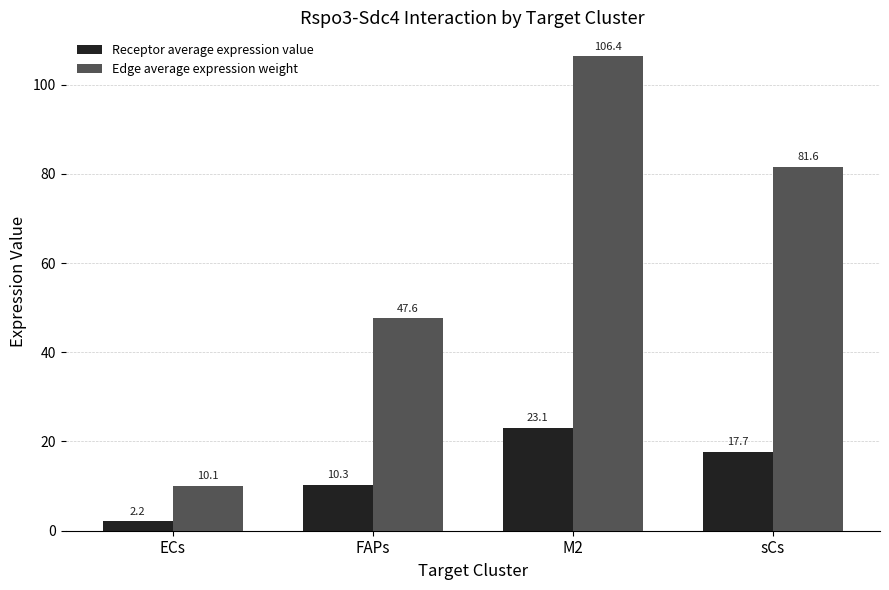

Reading left to right, what are all the values shown in this chart?

Receptor average expression value: 2.2	10.3	23.1	17.7
Edge average expression weight: 10.1	47.6	106.4	81.6